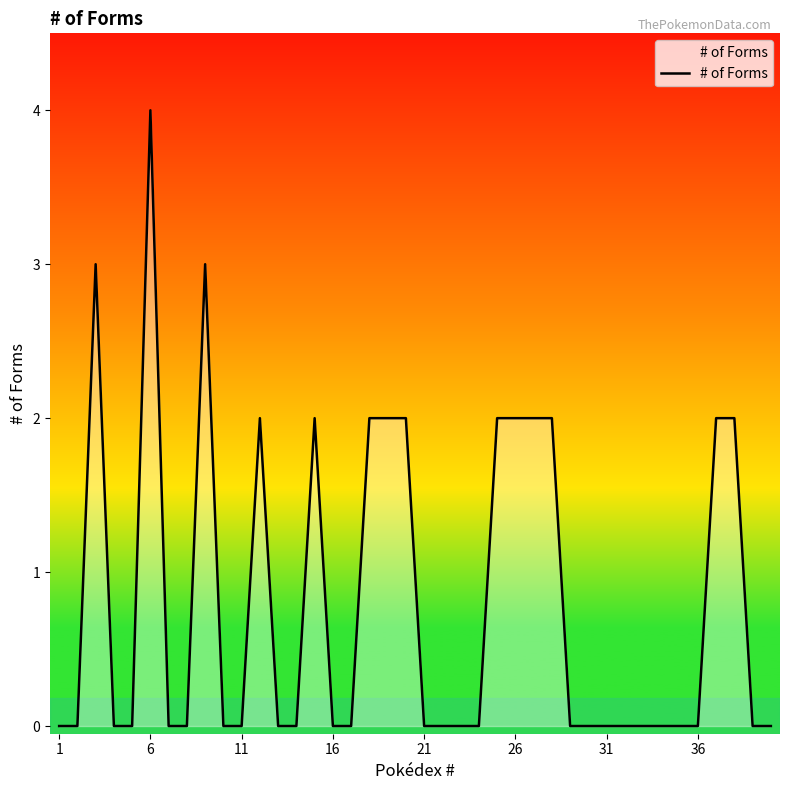

What is the maximum value shown in the chart?

4